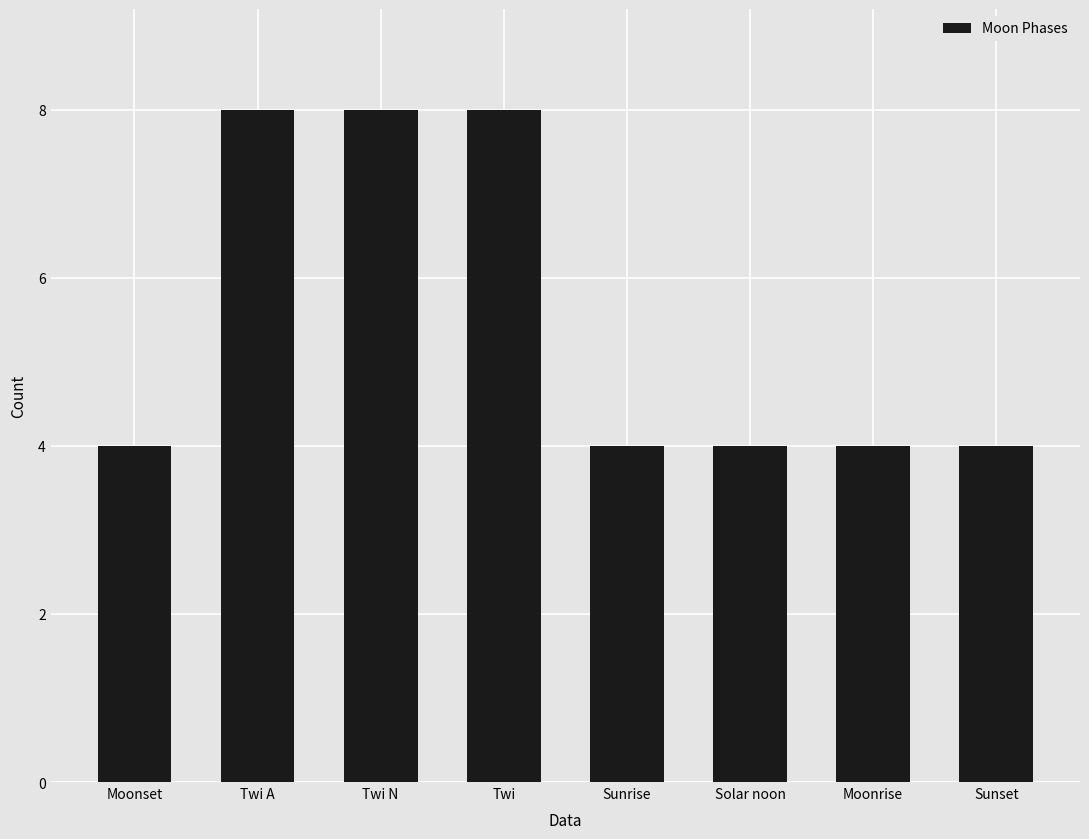

How many values are between 4 and 8?

8